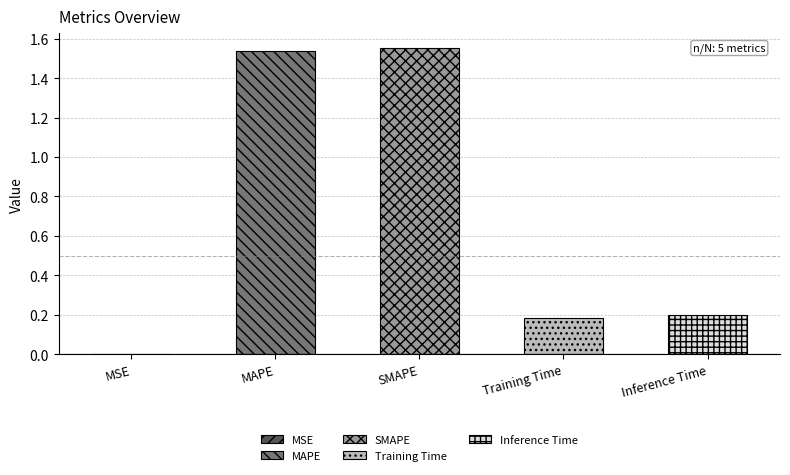

What is the value of the 4th bar from the left?

0.2